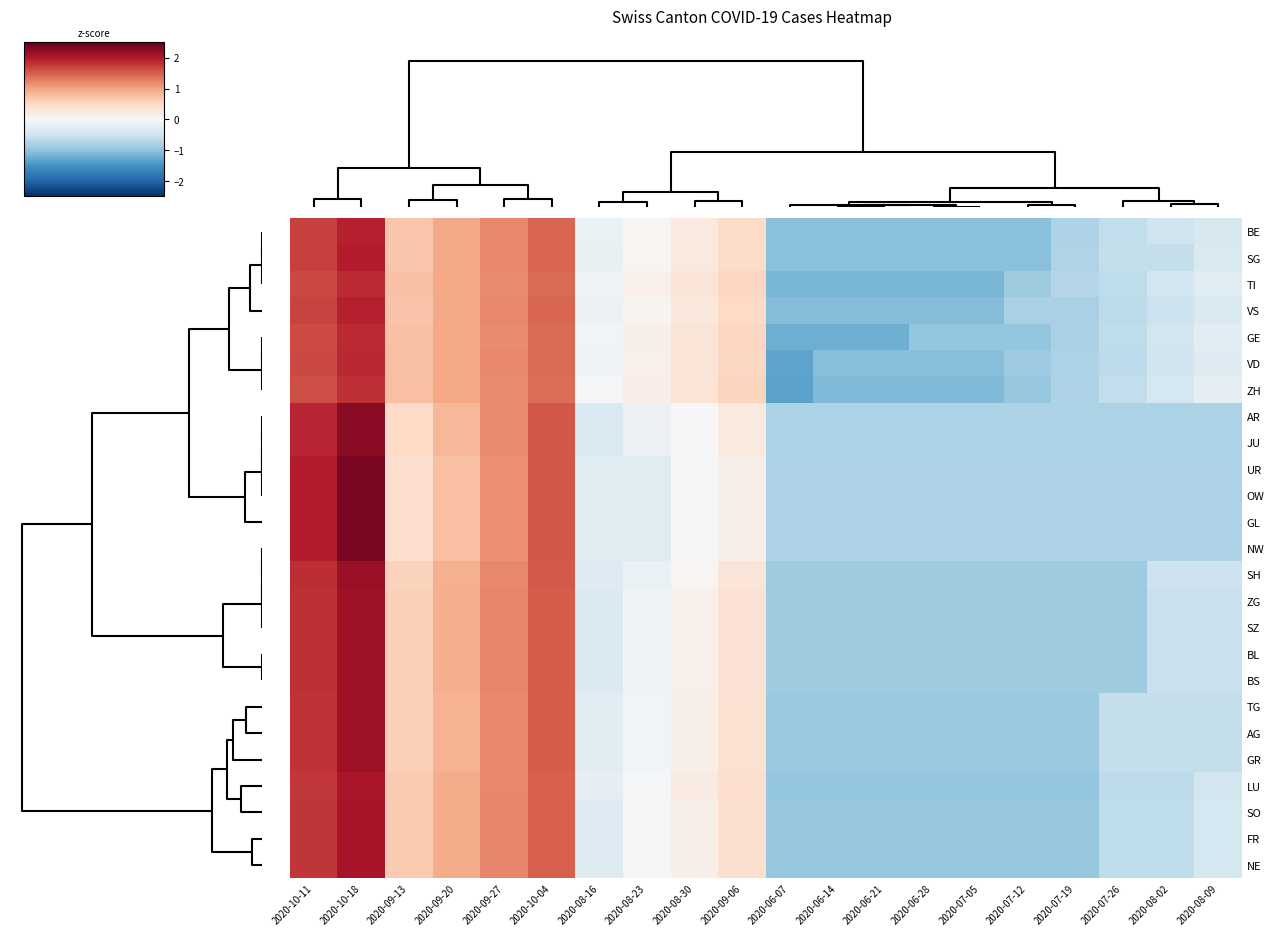

Which label corresponds to the smallest value in the chart?

2020-06-07